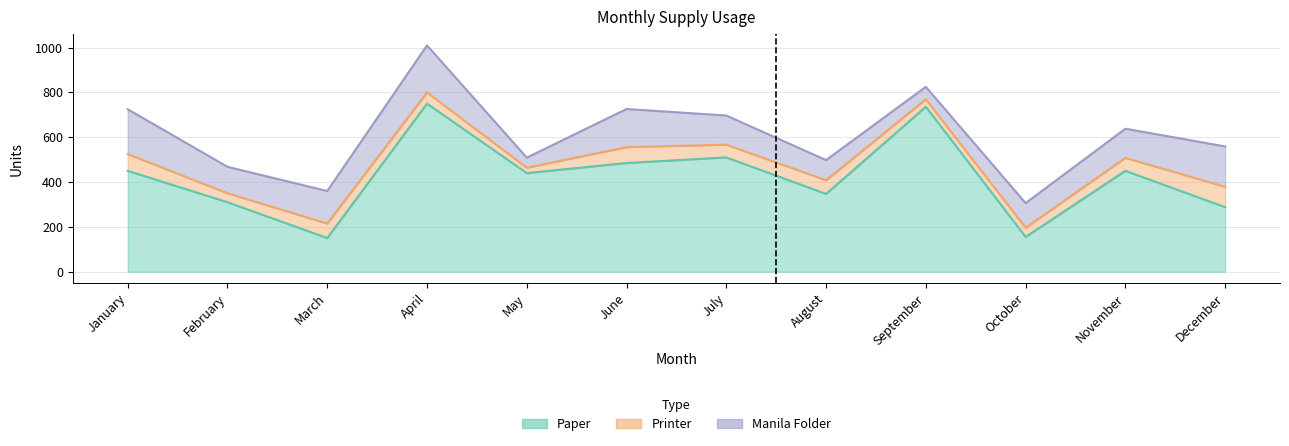

How many data points in Manila Folder are above 130?

5